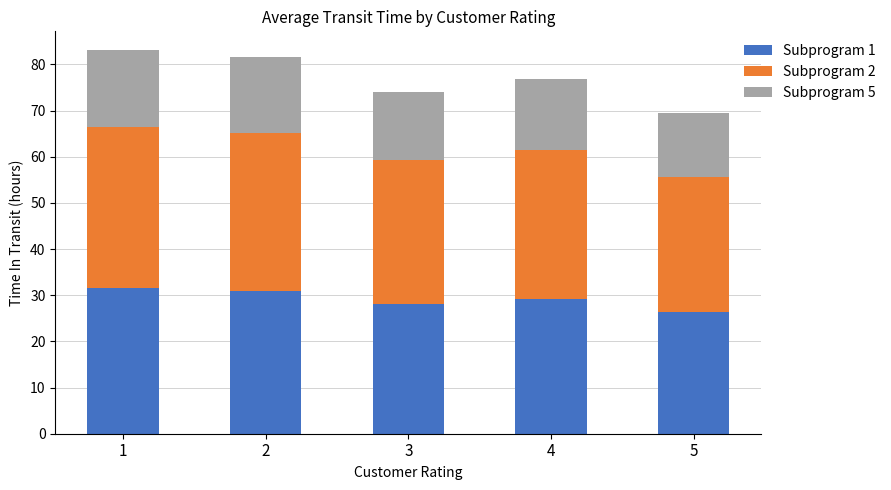

What is the total value across all series at 5?

69.4